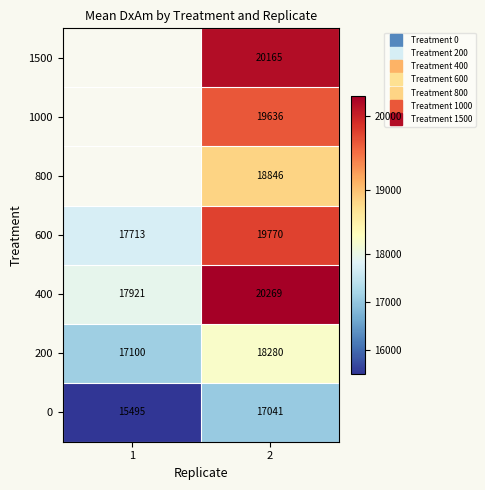

True or false: 600 has a value of 19769.7 at 2.

True